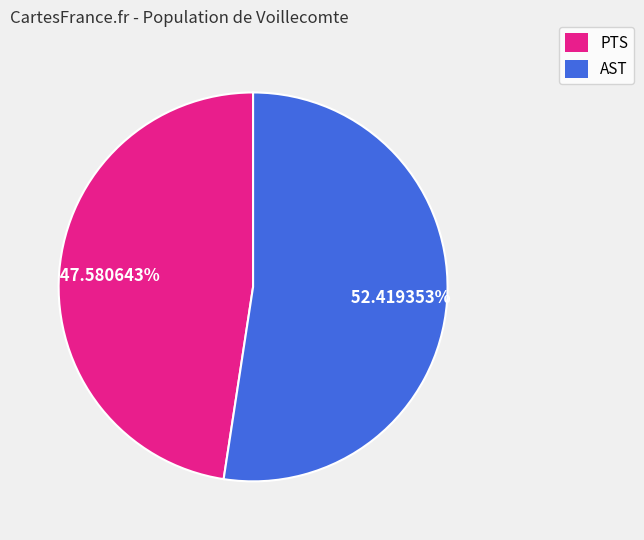

Does AST account for over 50% of the chart?

Yes